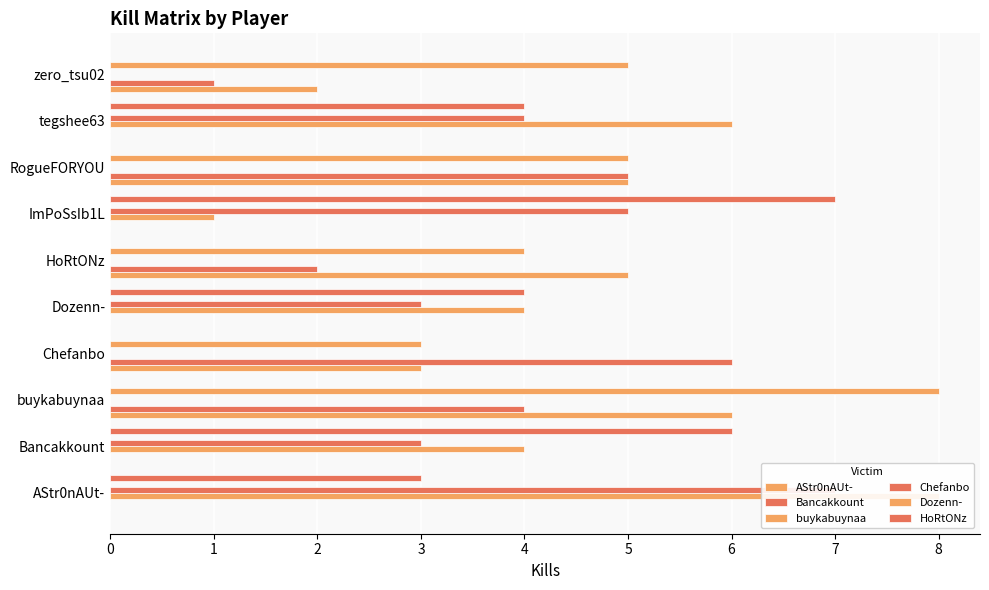

The value of AStr0nAUt- at 7 is 3. True or false?

False